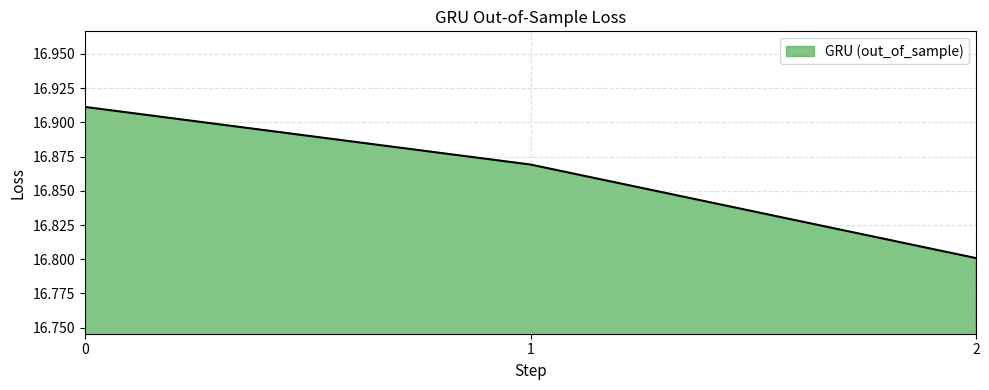

How many values are between 16 and 17?

3